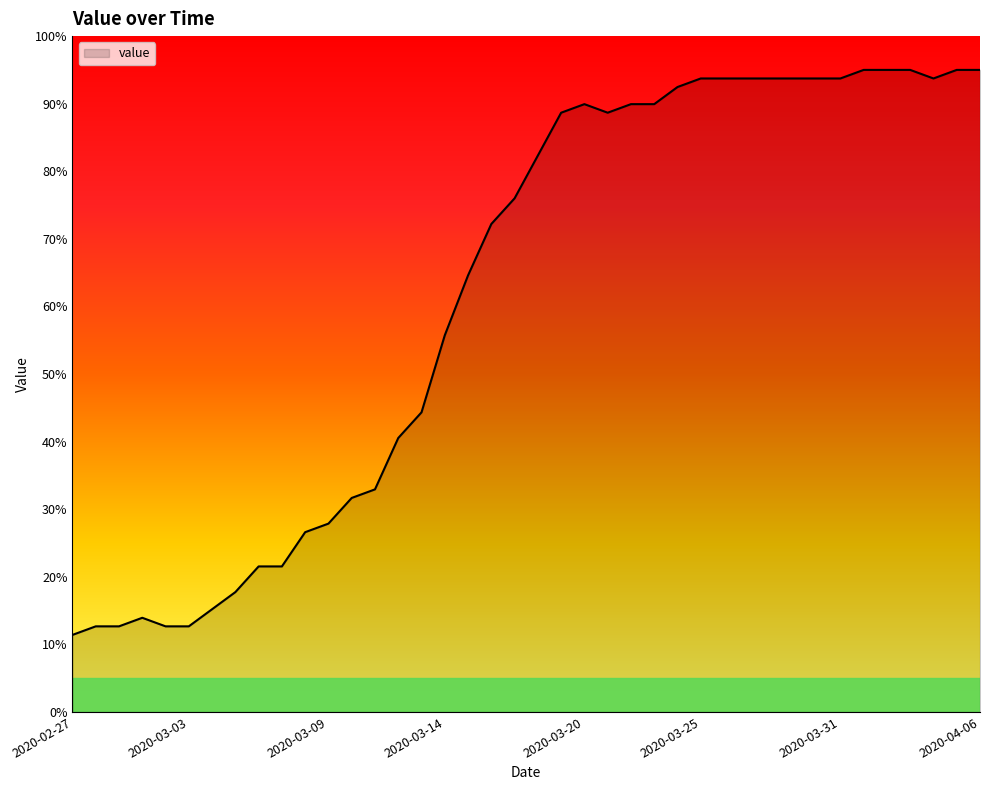

How many lines are shown in the chart?

1